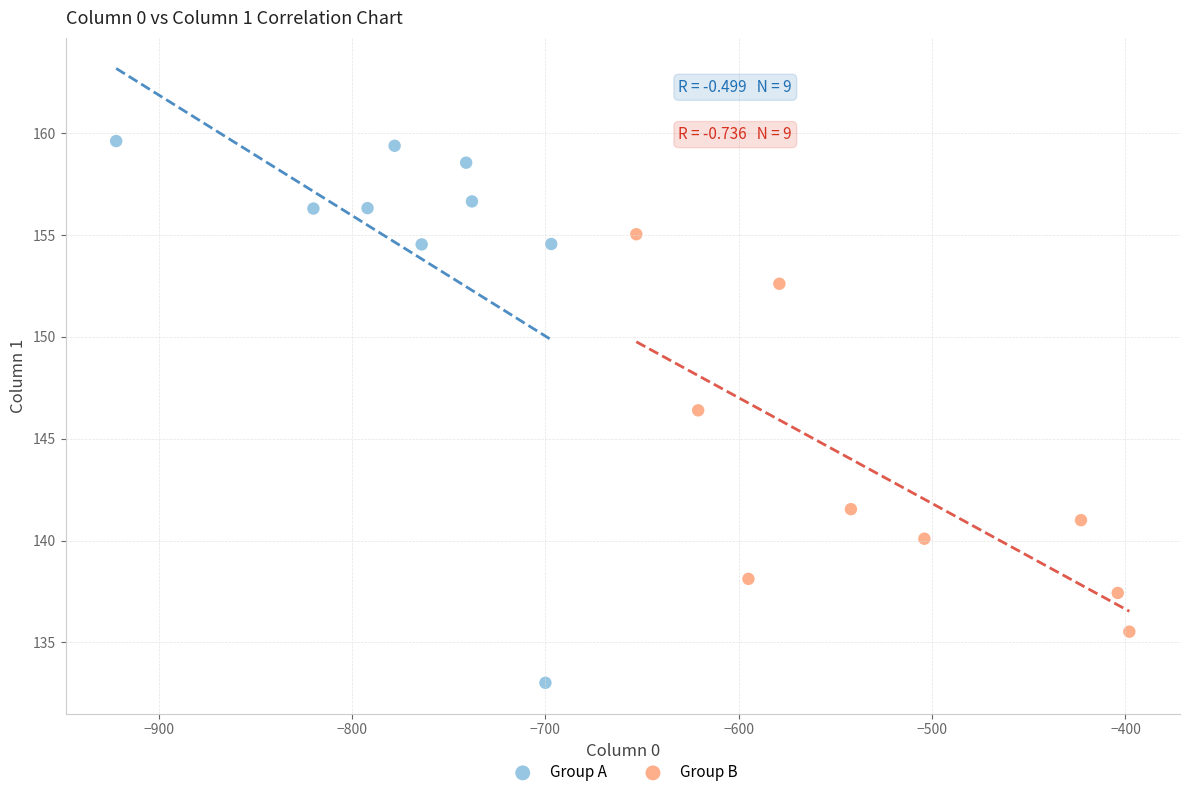

Which series has the widest spread of Y values?

Group A